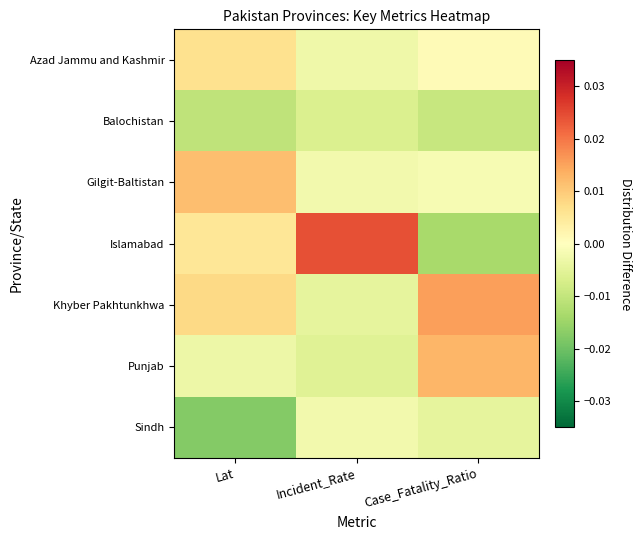

At how many categories does at least one series exceed 0?

3